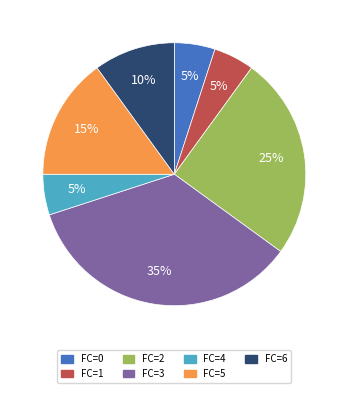

To the nearest percent, what percentage of the pie is FC=4?

5%